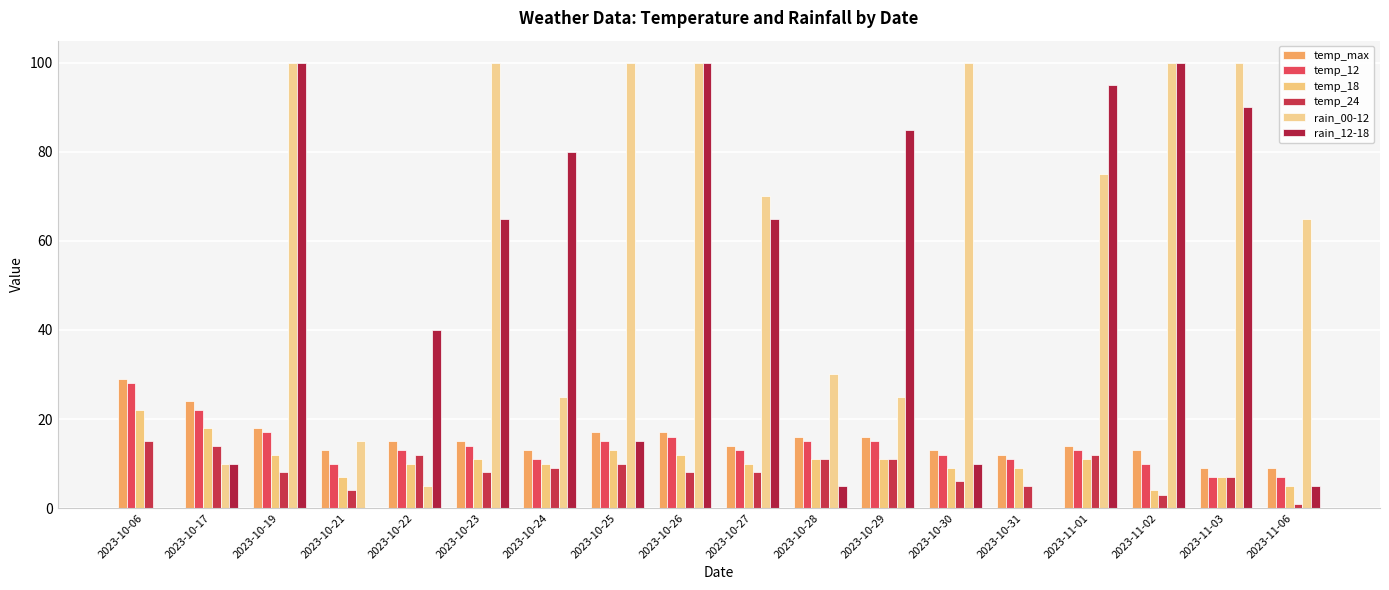

The temp_24 series shows 1 at 2023-11-02. True or false?

False